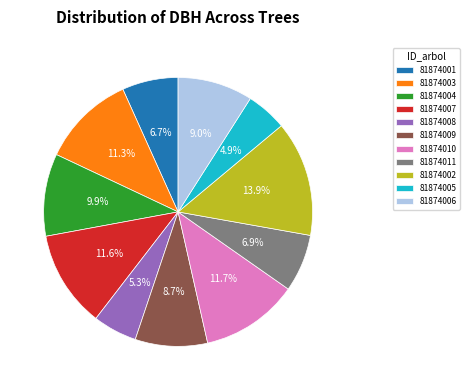

Is there a majority slice in this chart?

No